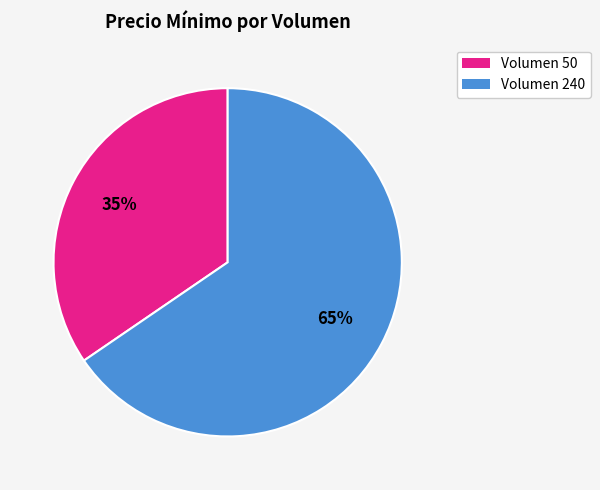

Does any single category account for the majority?

Yes